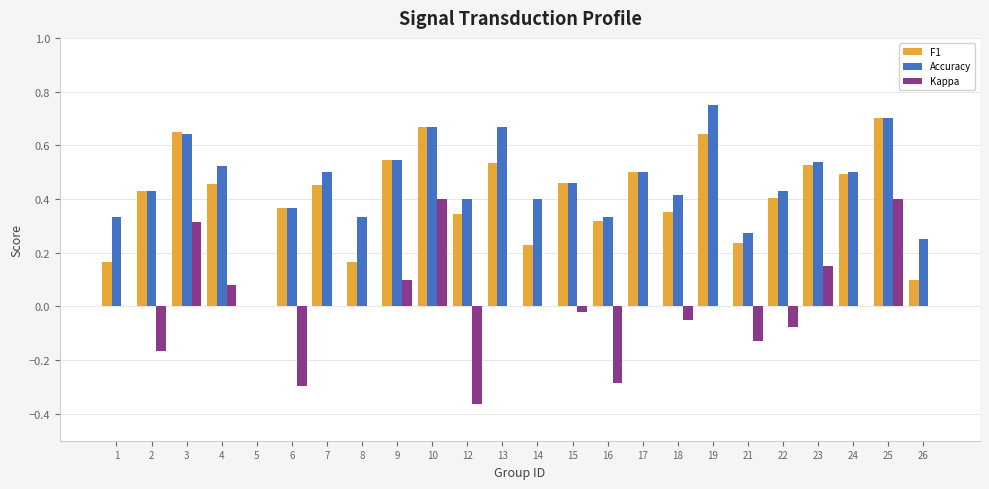

True or false: F1 has a value of 0.4 at 19.

False